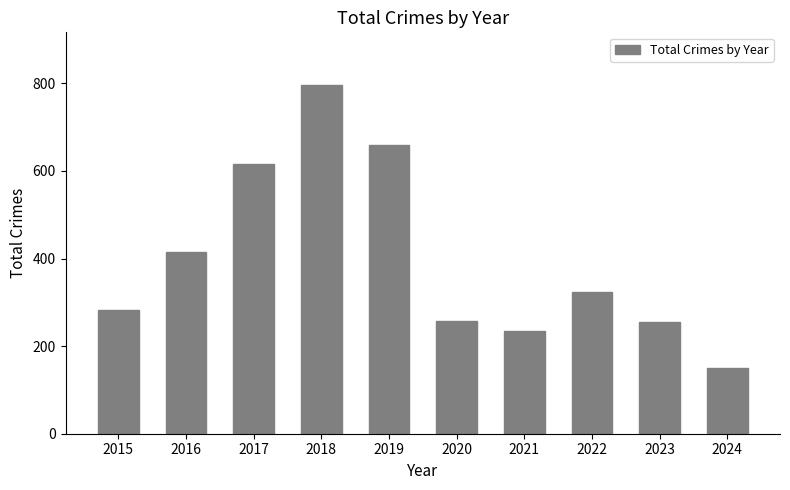

True or false: the data shows 597 at 2016.

False